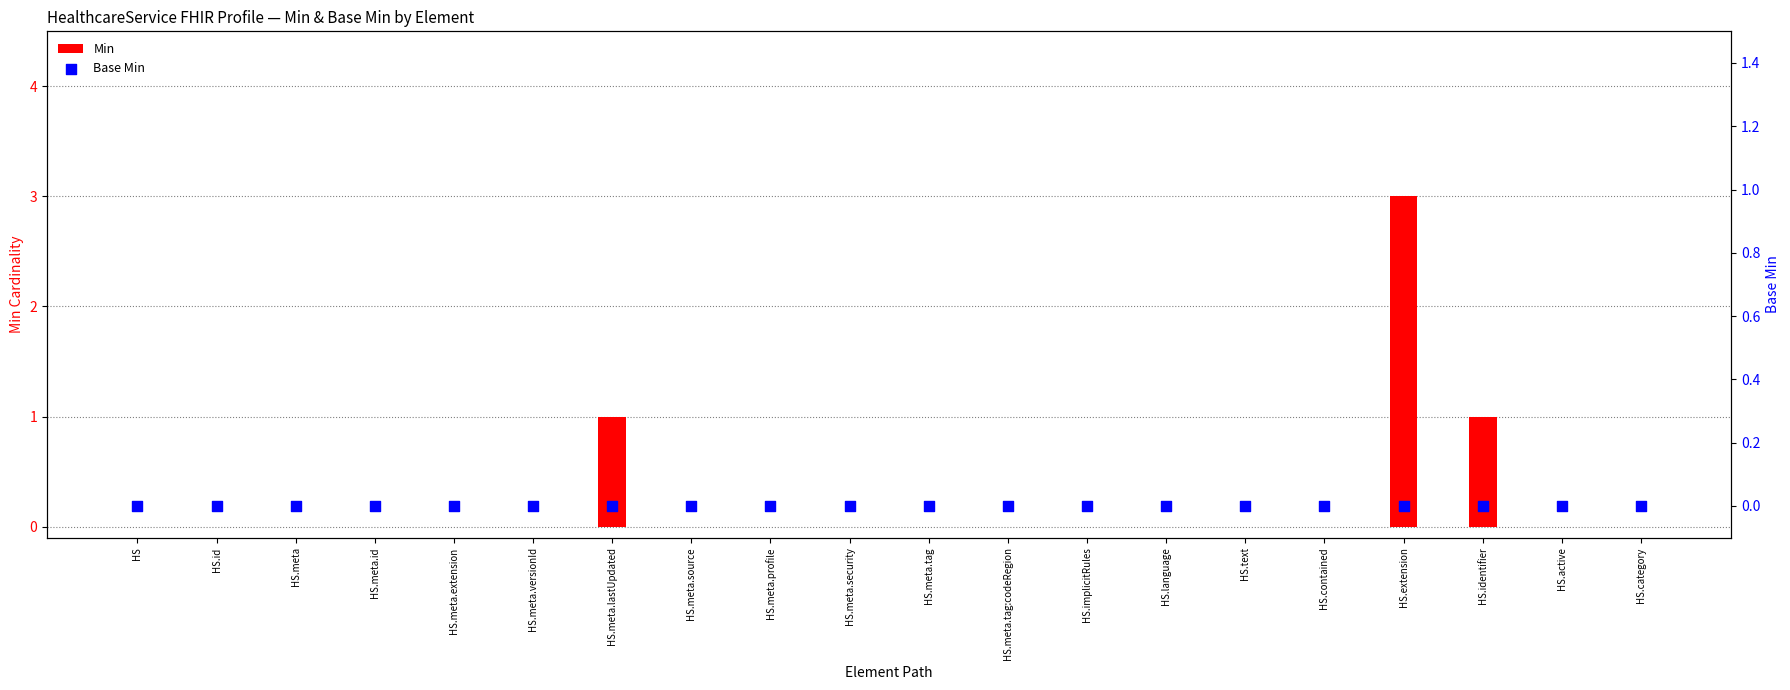

At which category is the sum across all series the highest?

HS.extension